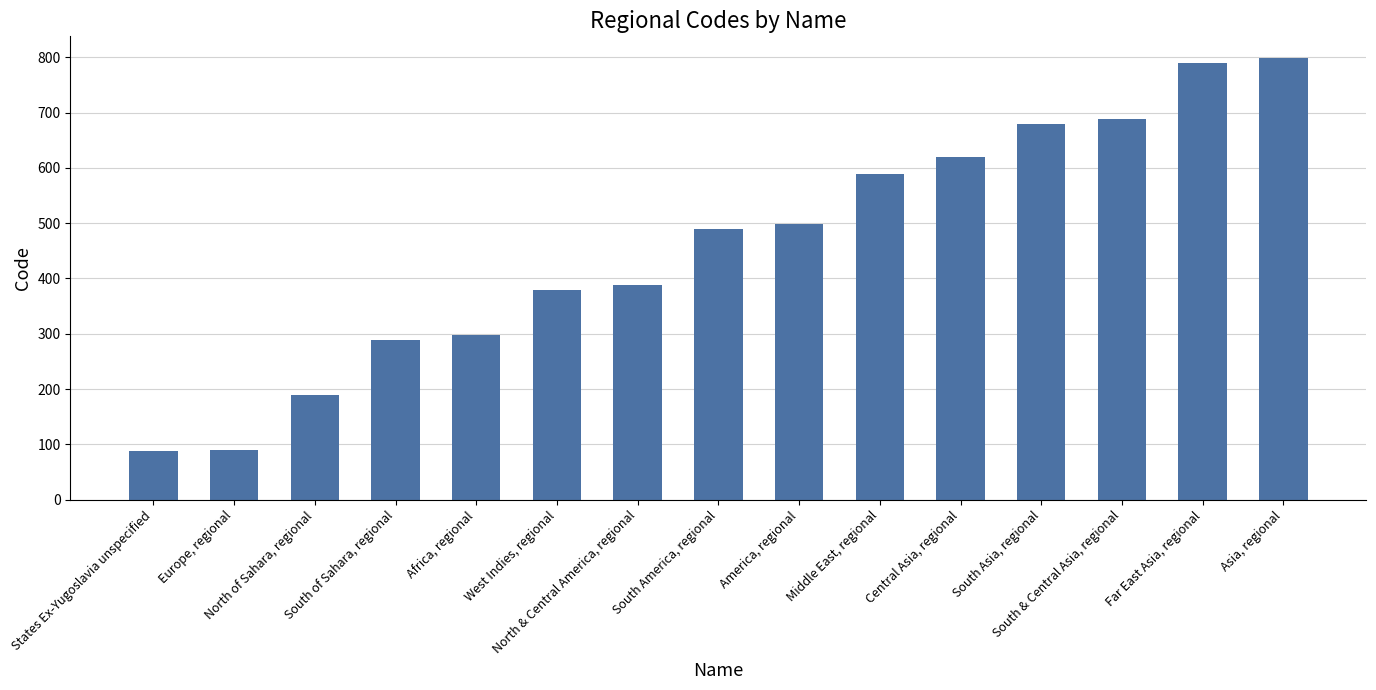

Where is the data nearest to the value 443?

South America, regional